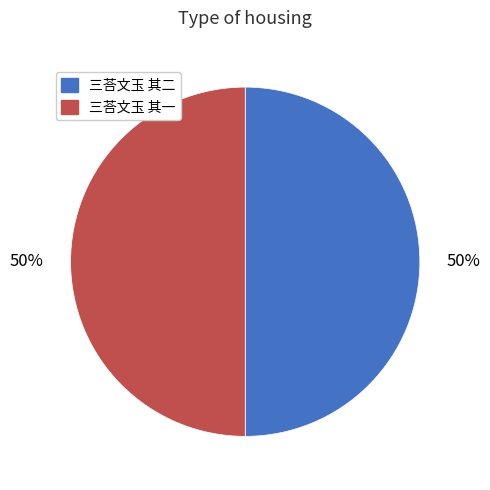

To the nearest percent, what is the average slice percentage?

50%